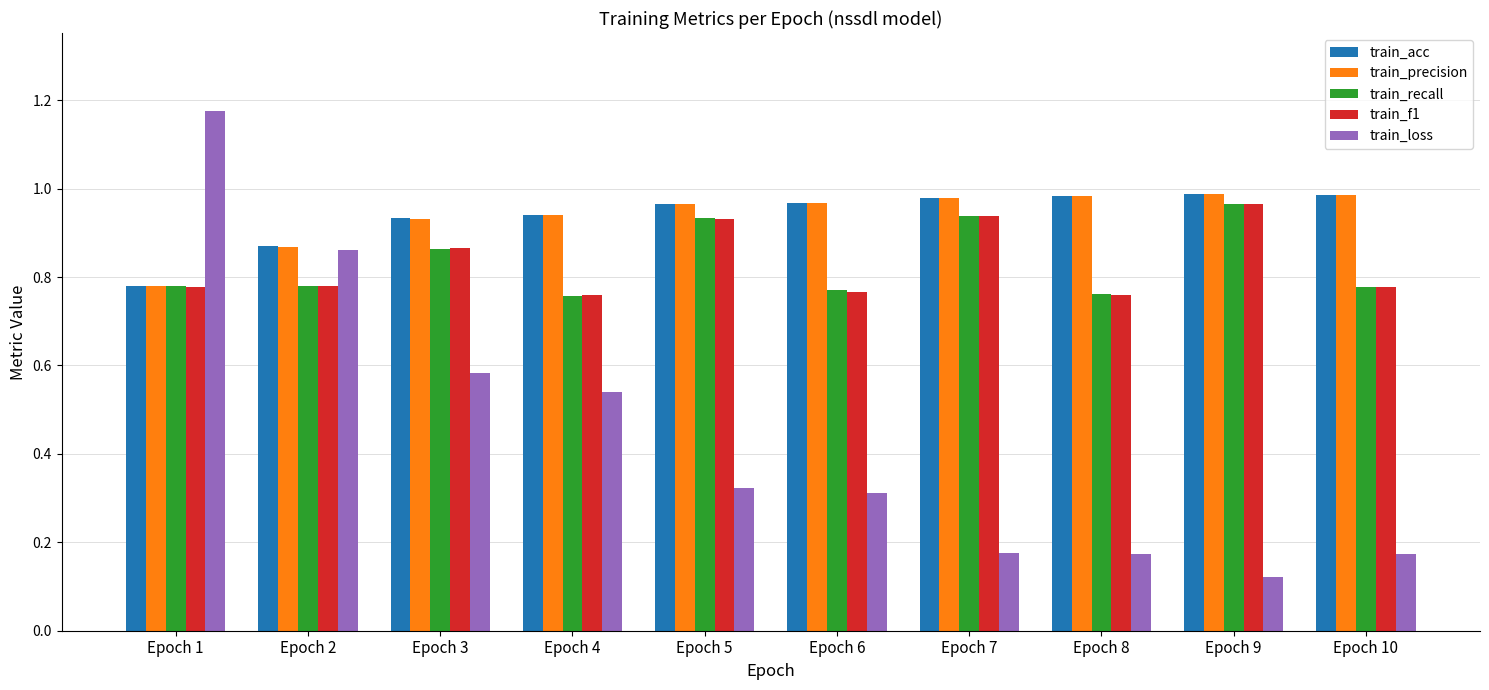

Between Epoch 1 and Epoch 2, which series saw the biggest shift?

train_loss